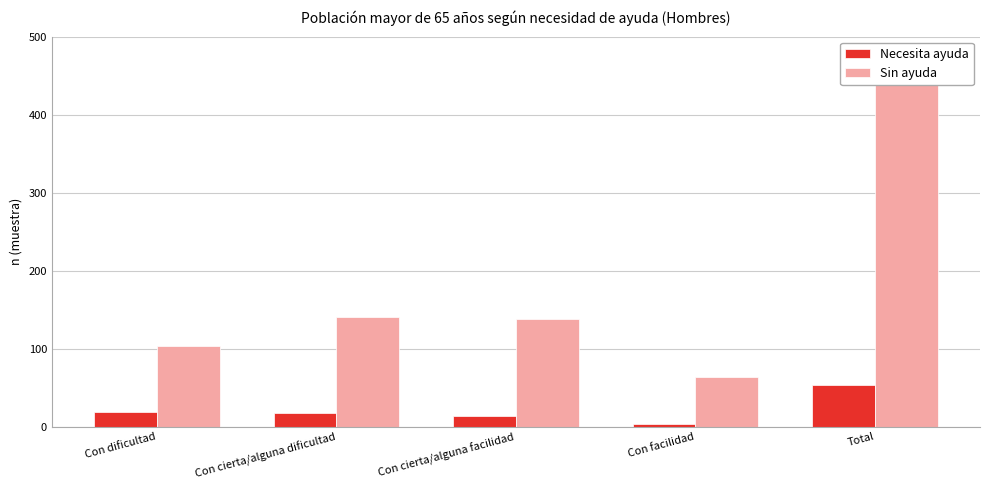

Reading left to right, what are all the values shown in this chart?

Necesita ayuda: 19	17	13	4	53
Sin ayuda: 104	140	138	64	446